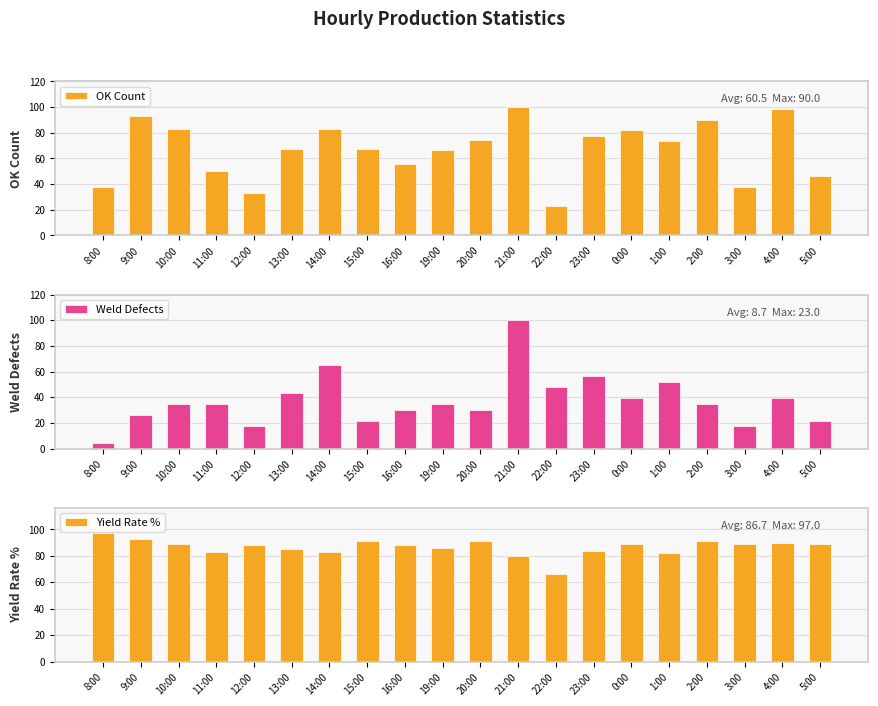

Reading right to left, what are all the values shown in this chart?

OK Count: 5:00=46.7	4:00=98.9	3:00=37.8	2:00=90.0	1:00=73.3	0:00=82.2	23:00=77.8	22:00=23.3	21:00=100.0	20:00=74.4	19:00=66.7	16:00=55.6	15:00=67.8	14:00=83.3	13:00=67.8	12:00=33.3	11:00=50.0	10:00=83.3	9:00=93.3	8:00=37.8
Weld Defects: 5:00=21.7	4:00=39.1	3:00=17.4	2:00=34.8	1:00=52.2	0:00=39.1	23:00=56.5	22:00=47.8	21:00=100.0	20:00=30.4	19:00=34.8	16:00=30.4	15:00=21.7	14:00=65.2	13:00=43.5	12:00=17.4	11:00=34.8	10:00=34.8	9:00=26.1	8:00=4.3
Yield Rate %: 5:00=89.0	4:00=90.0	3:00=89.0	2:00=91.0	1:00=82.0	0:00=89.0	23:00=84.0	22:00=66.0	21:00=80.0	20:00=91.0	19:00=86.0	16:00=88.0	15:00=91.0	14:00=83.0	13:00=85.0	12:00=88.0	11:00=83.0	10:00=89.0	9:00=93.0	8:00=97.0